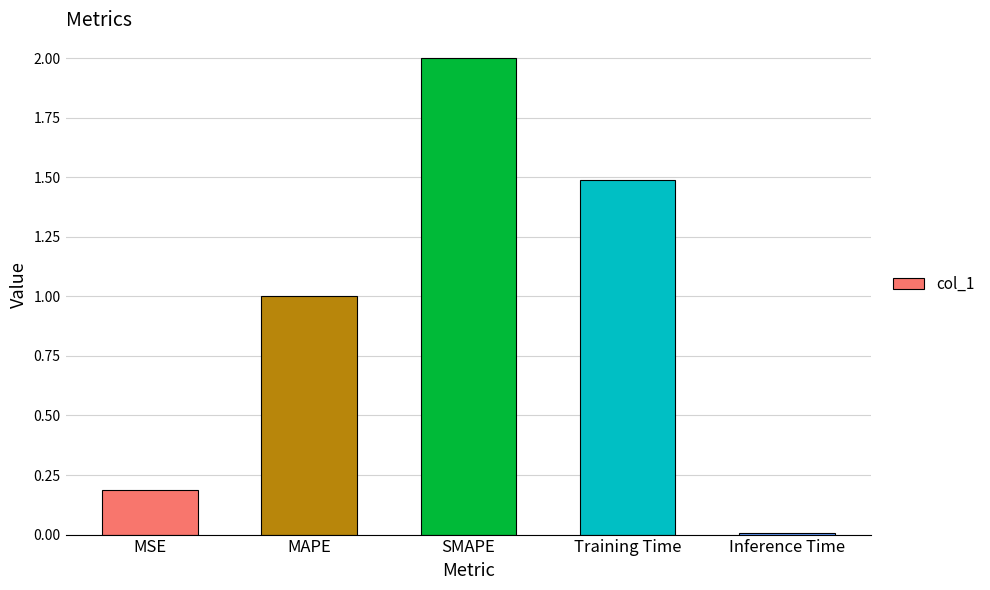

At which label is the value closest to 1?

MAPE